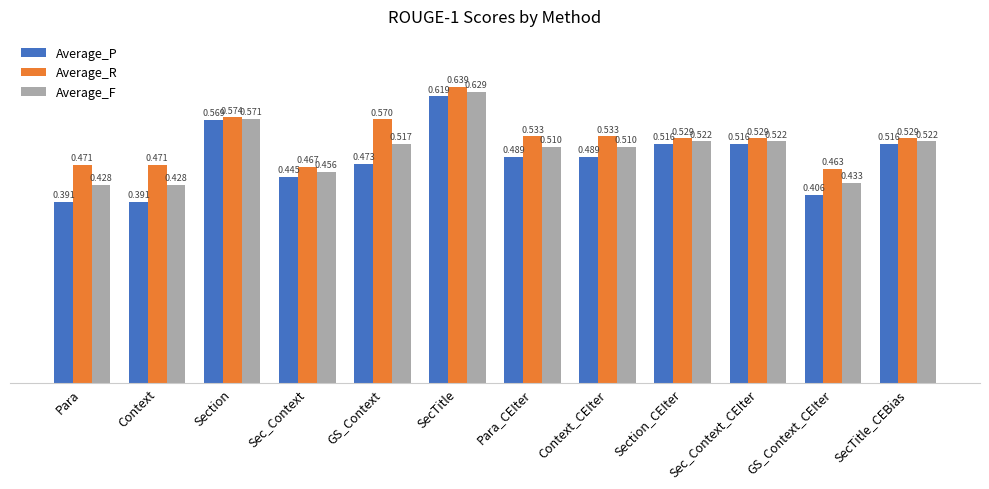

How many data points does each series have?

12